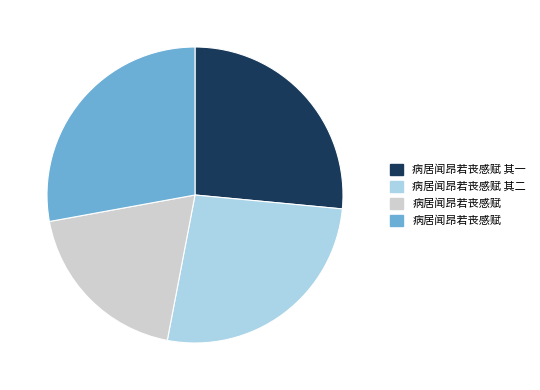

Is there a majority slice in this chart?

No